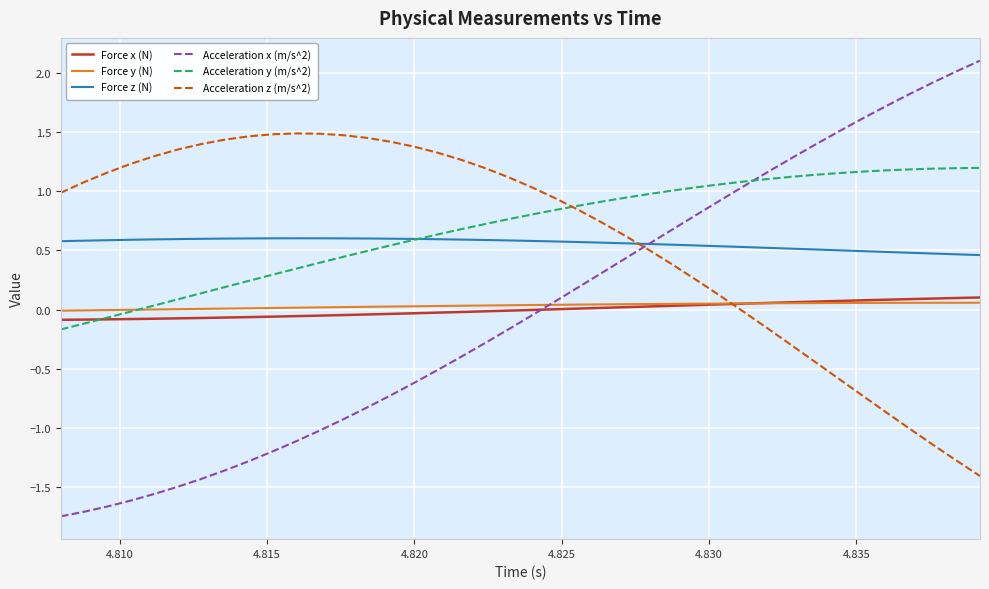

What is the maximum value shown in the chart?

2.1